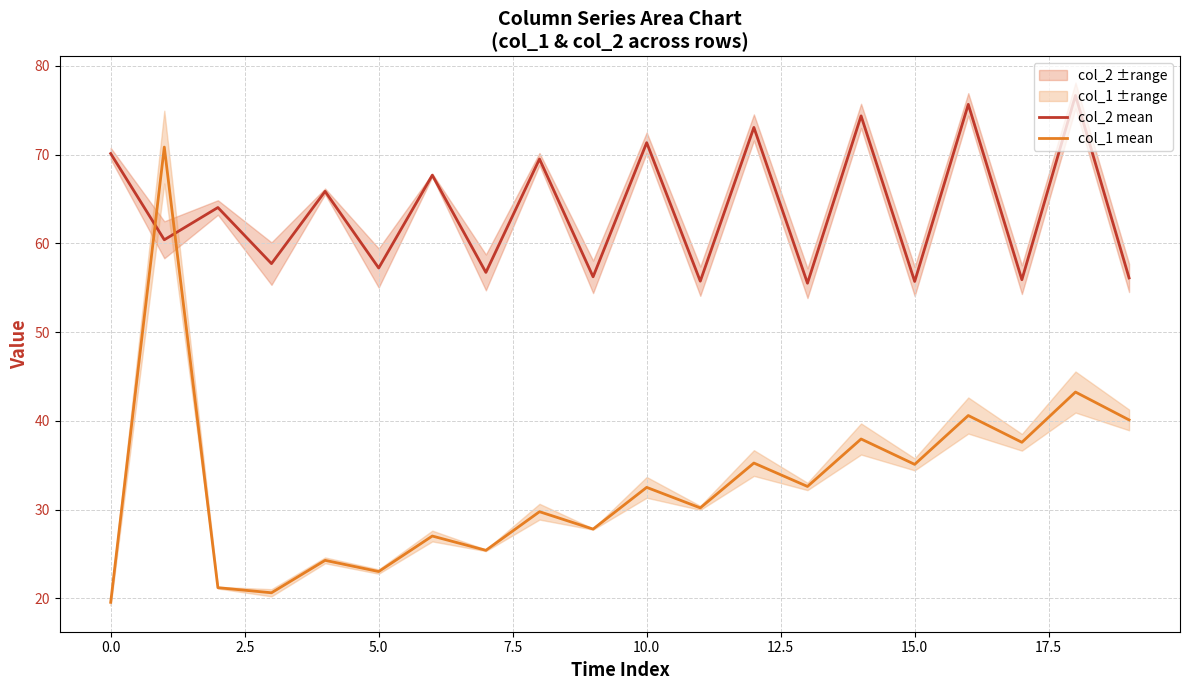

Count the number of categories in the chart.

20